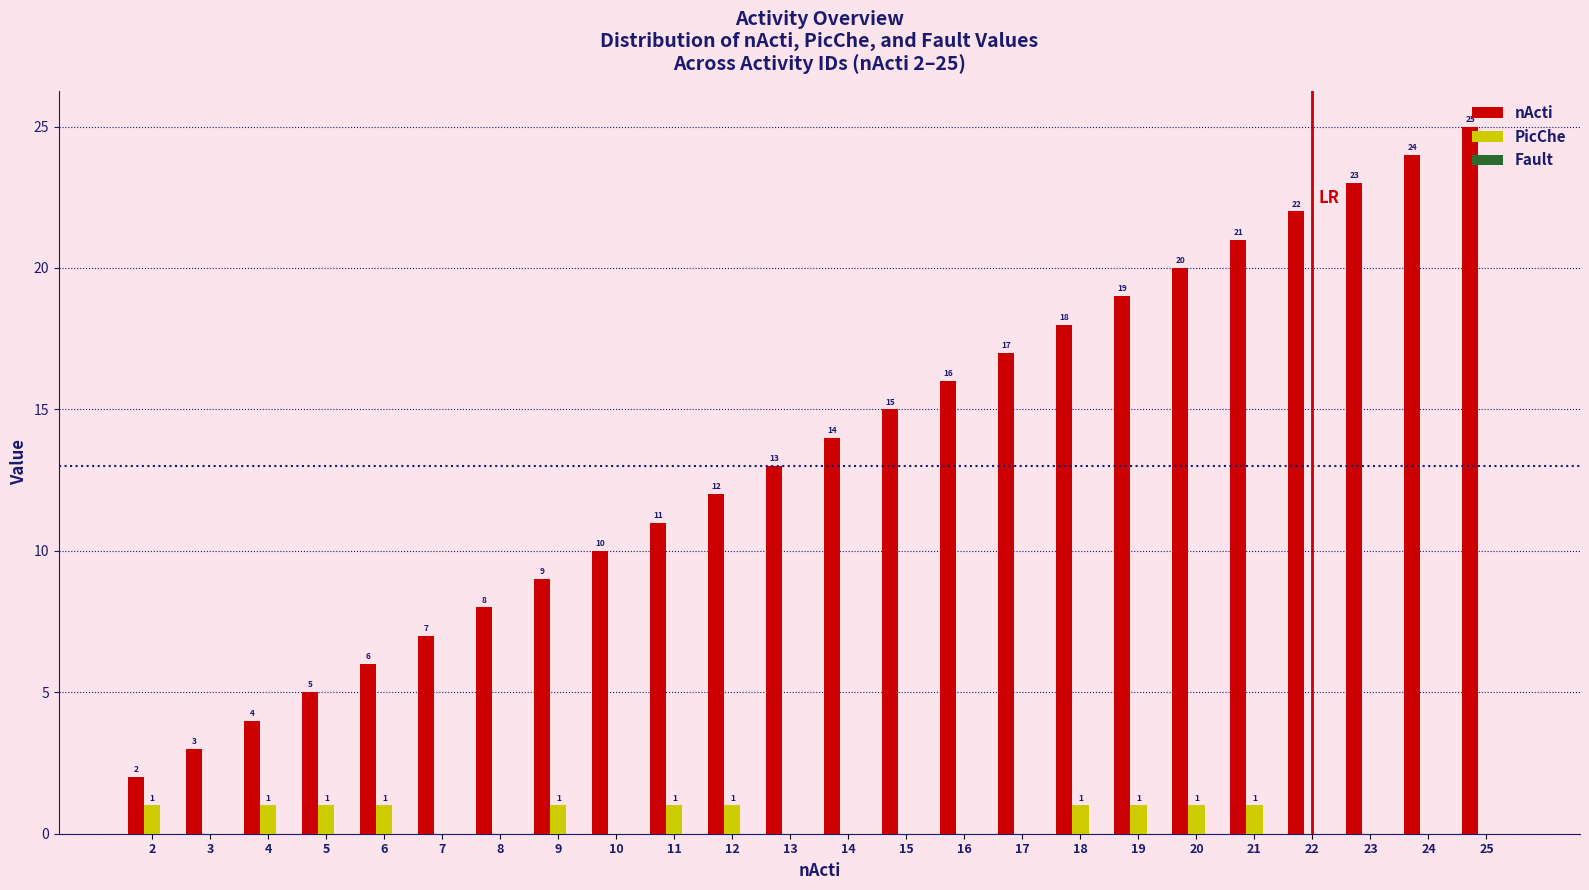

Between 13 and 14, which series saw the biggest shift?

nActi